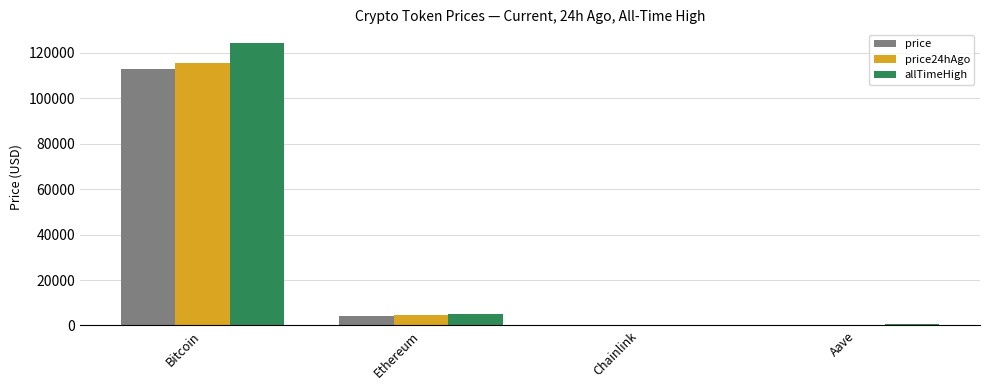

Is the value of price24hAgo at Ethereum greater than the value of price at Bitcoin?

No